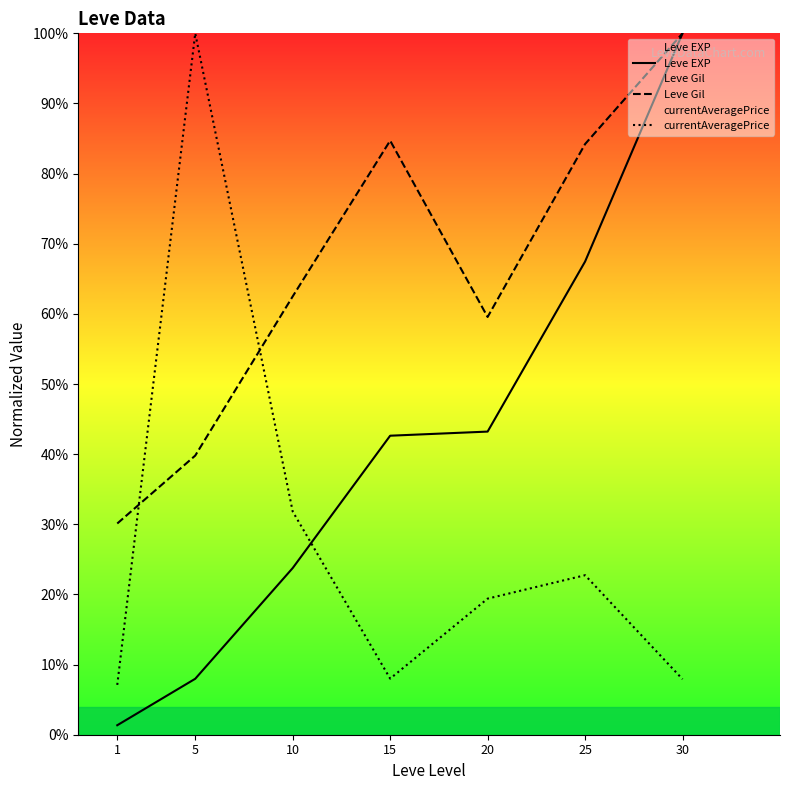

At 10, list the series in order from smallest to largest.

Leve EXP, currentAveragePrice, Leve Gil